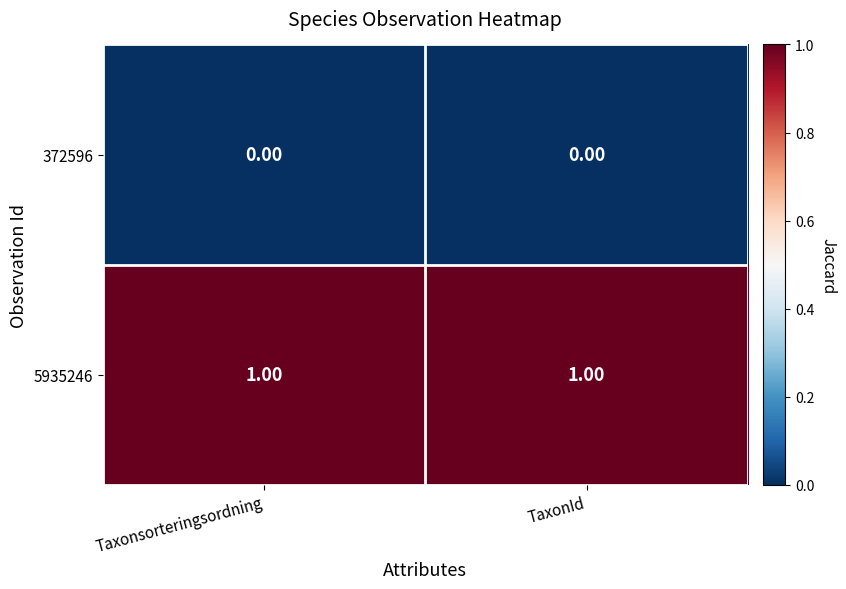

Rank the series by their average value, from highest to lowest.

5935246, 372596